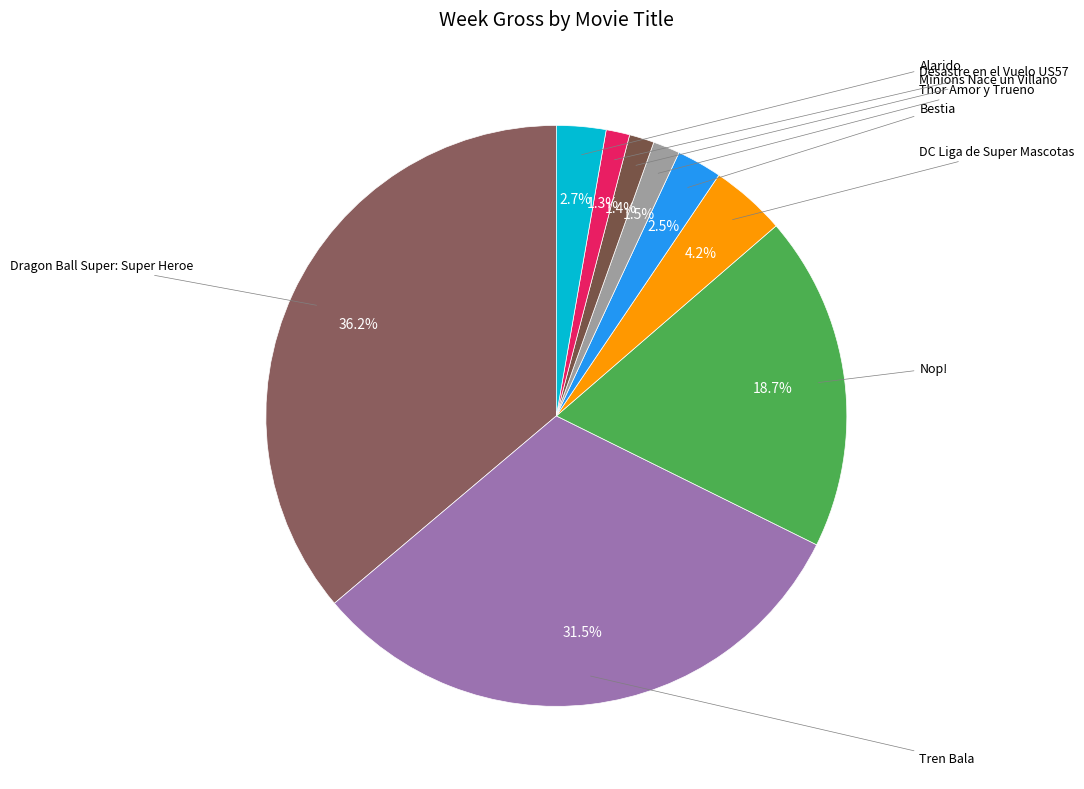

Is there a majority slice in this chart?

No